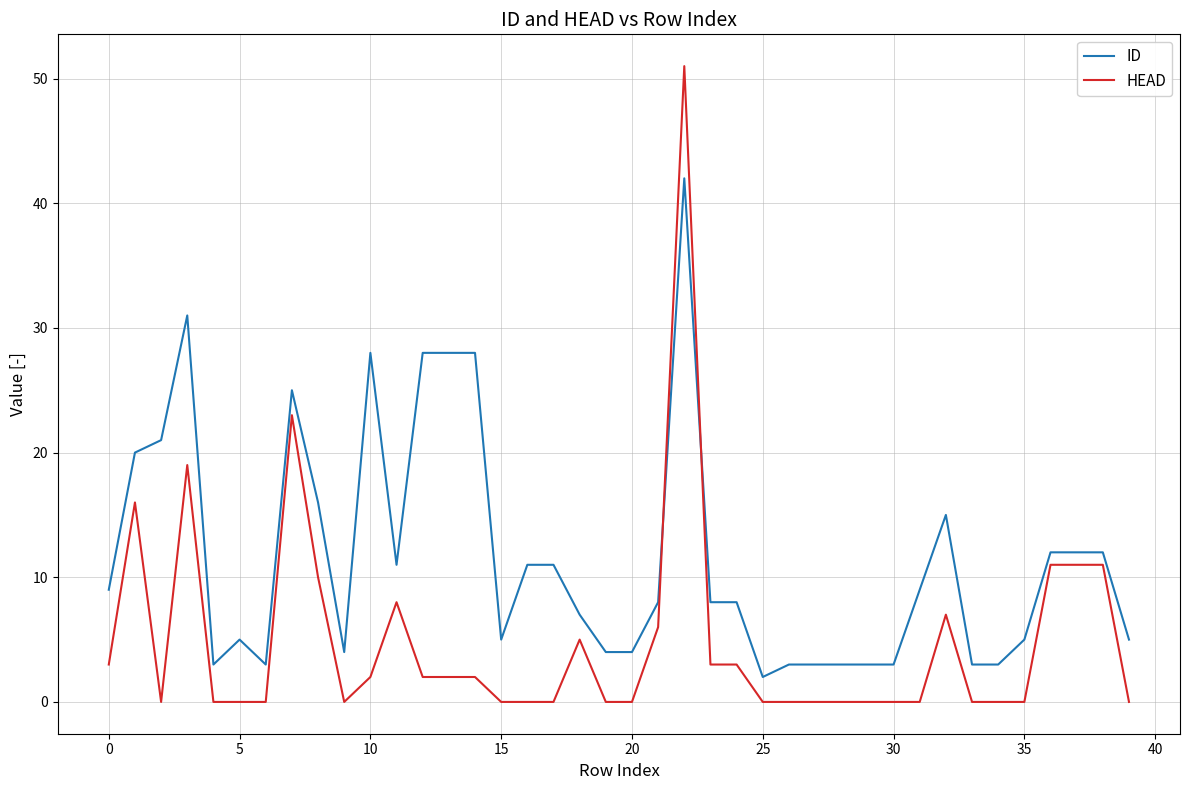

After their last crossing, which series has the higher values: ID or HEAD?

ID